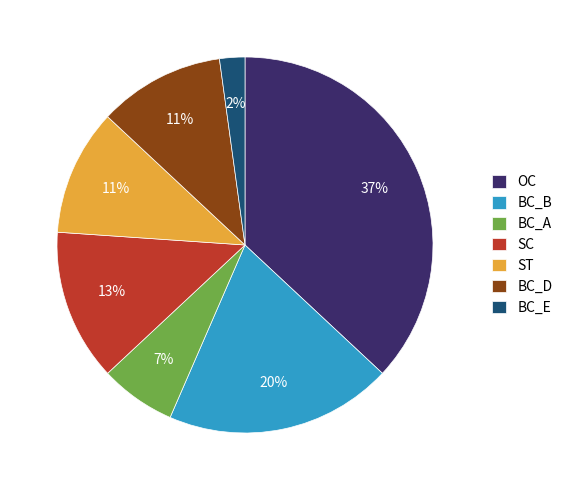

What is the largest slice in the pie chart?

OC